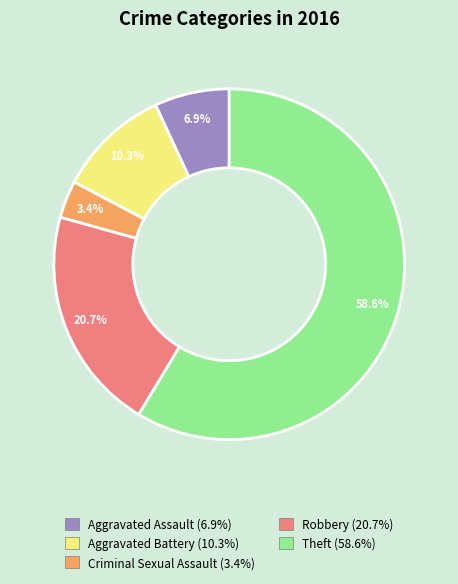

How many segments does this pie chart have?

5